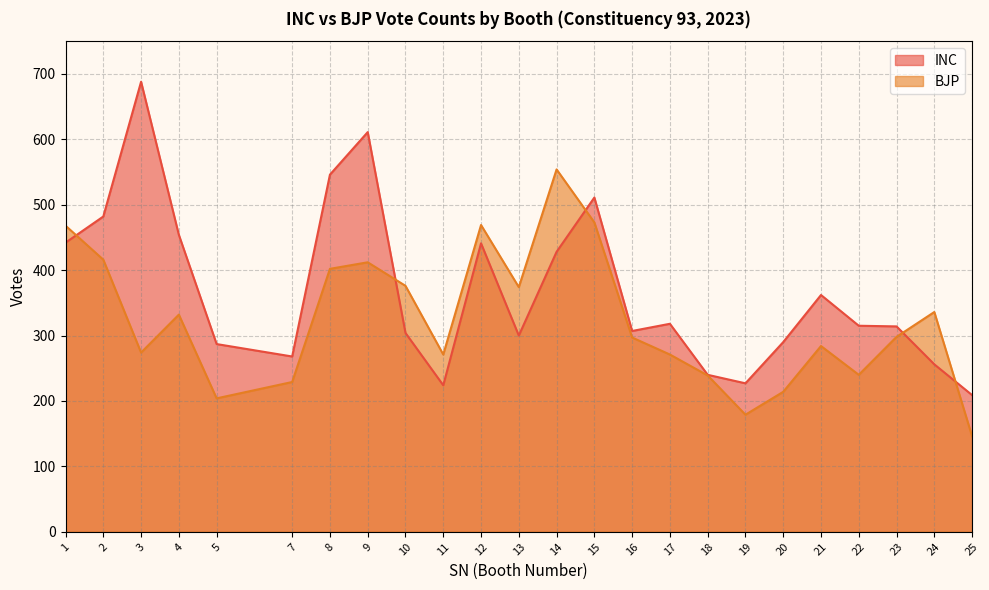

What are all the series names shown in the legend?

INC, BJP